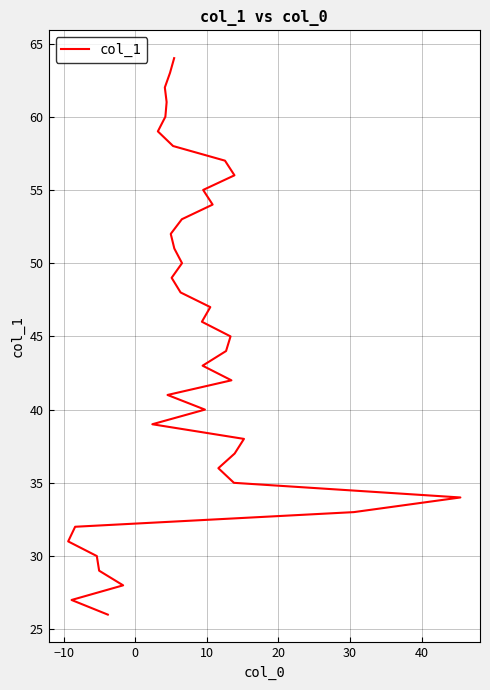

What is the greatest value displayed?

64